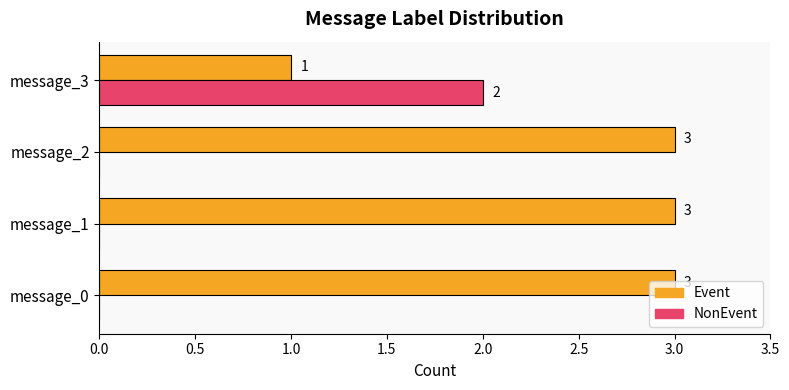

What are all the series names shown in the legend?

Event, NonEvent